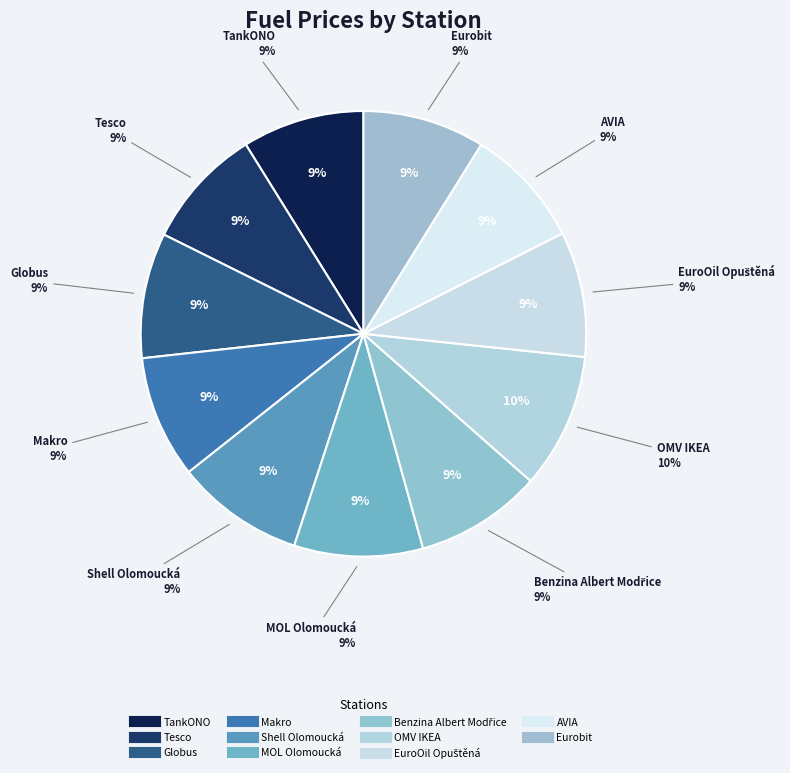

True or false: Tesco accounts for 9% of the total.

True